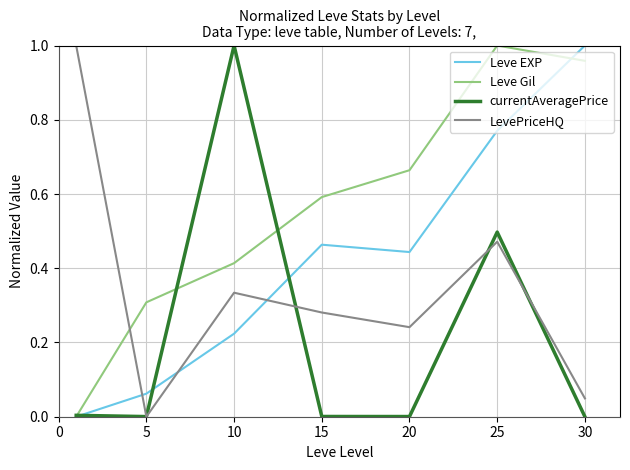

How many intersections are there between Leve Gil and LevePriceHQ?

1